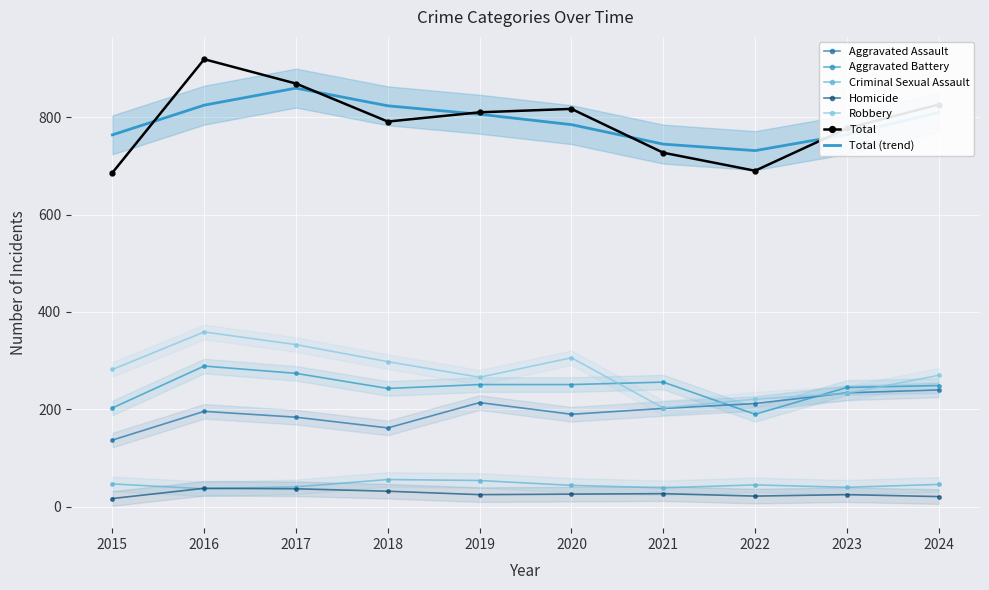

What is the average value of the Aggravated Battery series?

245.1